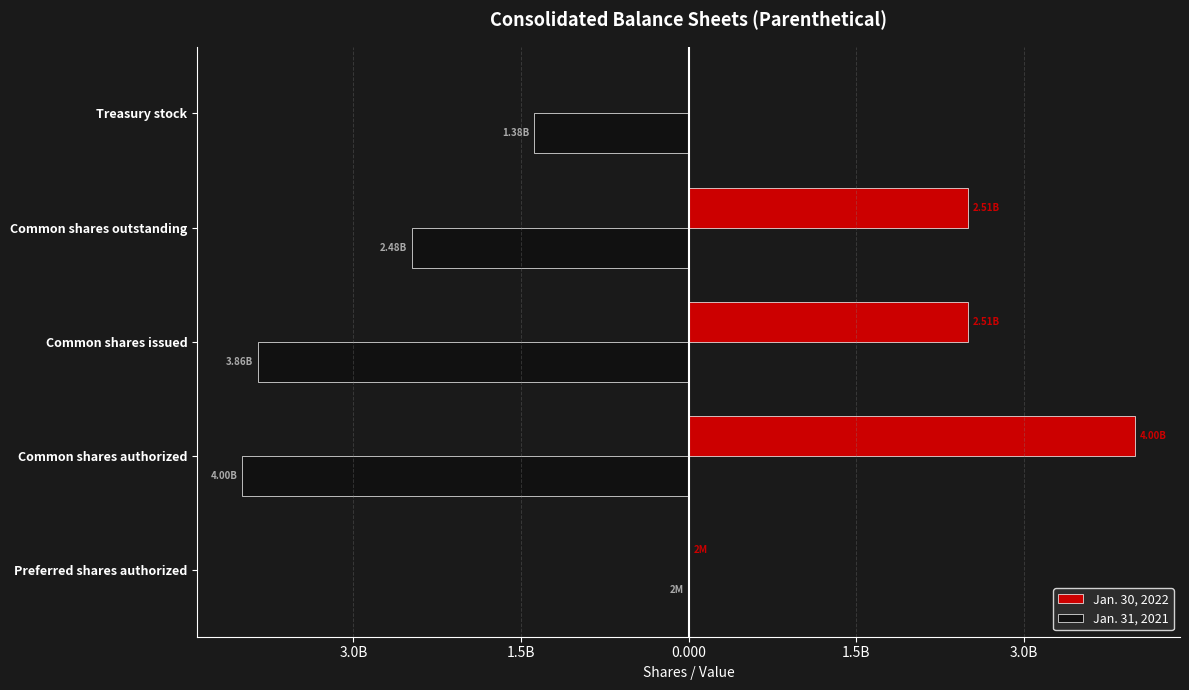

What are all the series names shown in the legend?

Jan. 30, 2022, Jan. 31, 2021